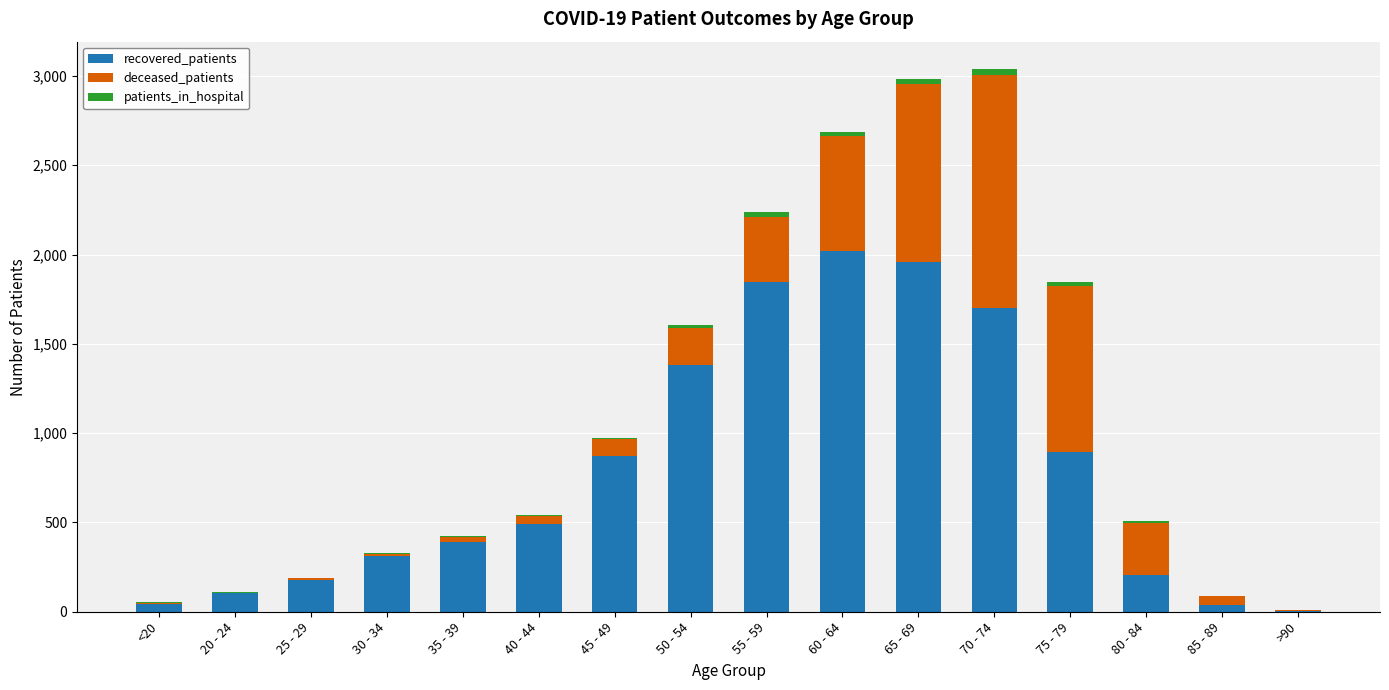

True or false: deceased_patients has a value of 509 at 55 - 59.

False